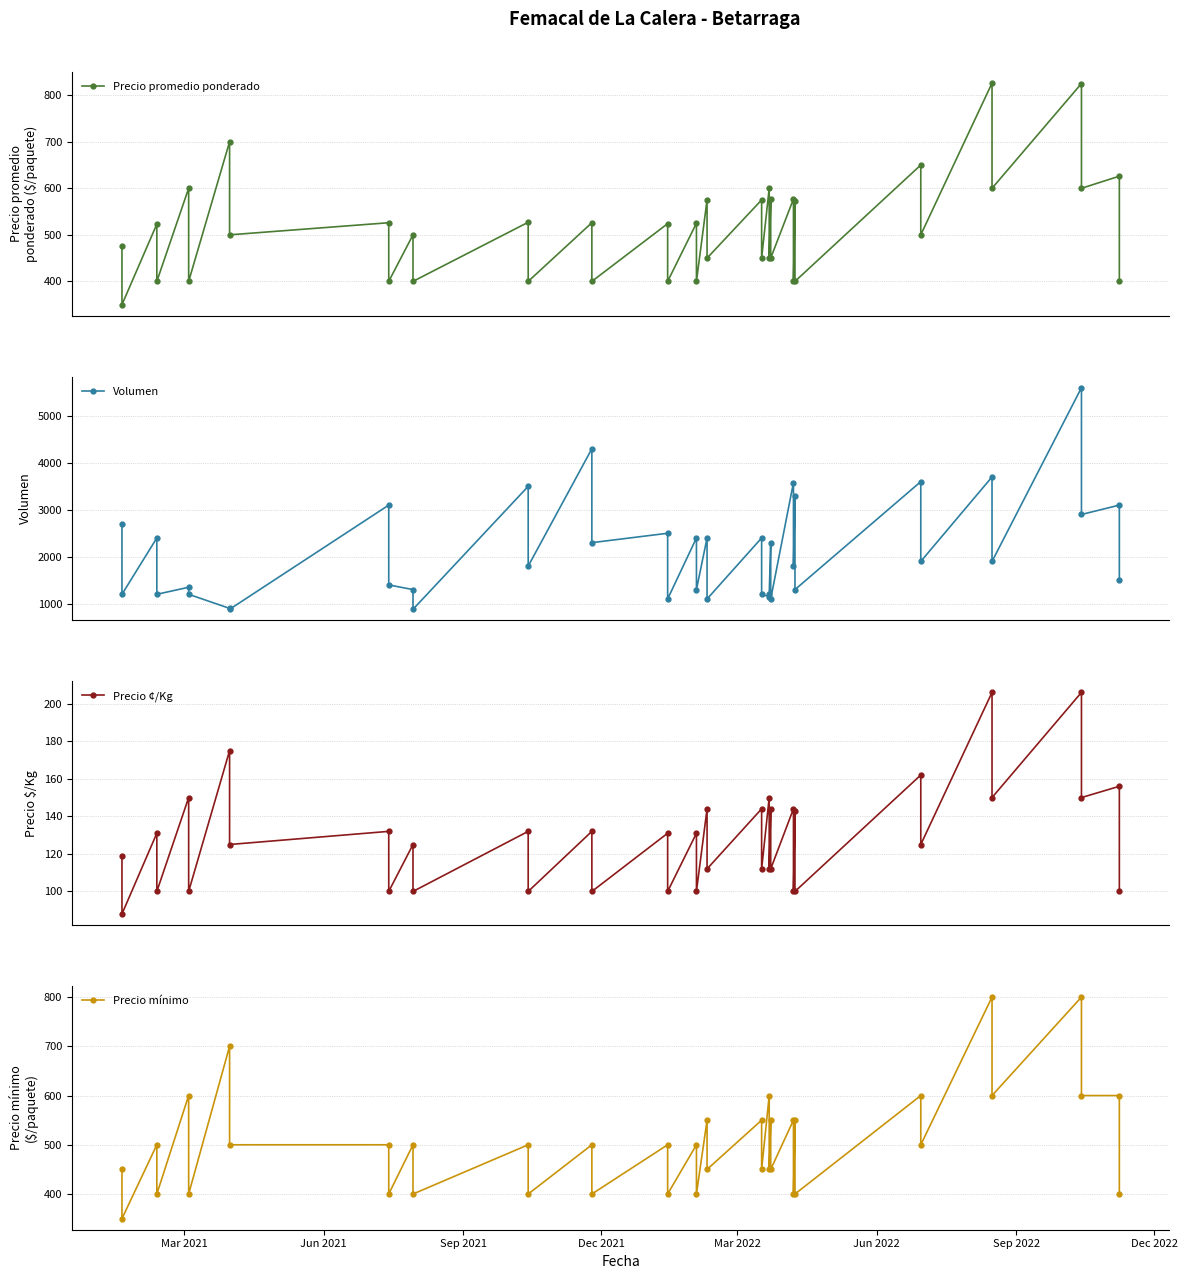

What are all the series names shown in the legend?

Precio promedio ponderado, Volumen, Precio ¢/Kg, Precio mínimo